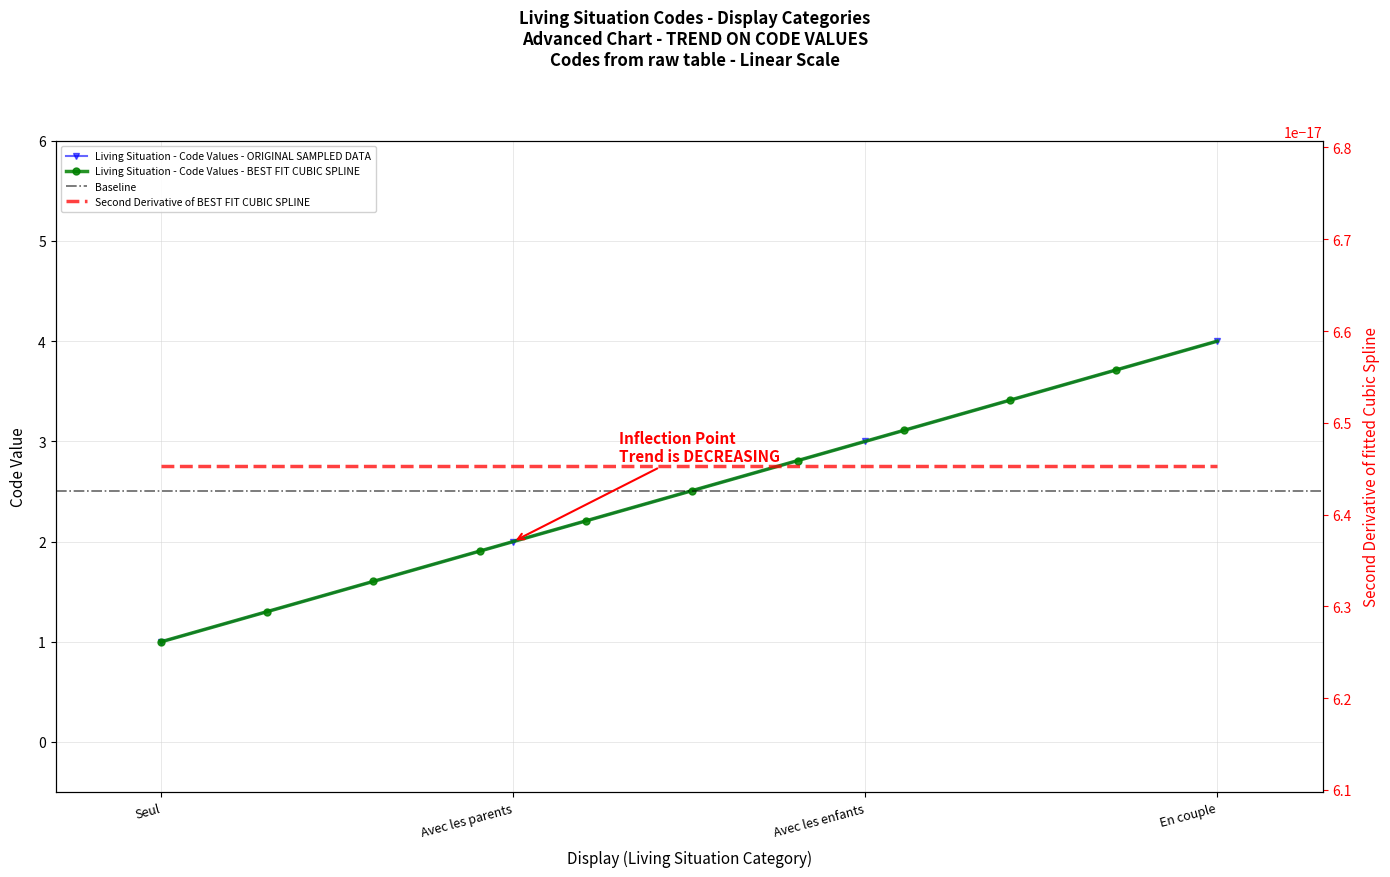

Approximately how many times larger is the value at Seul compared to En couple?

0.2